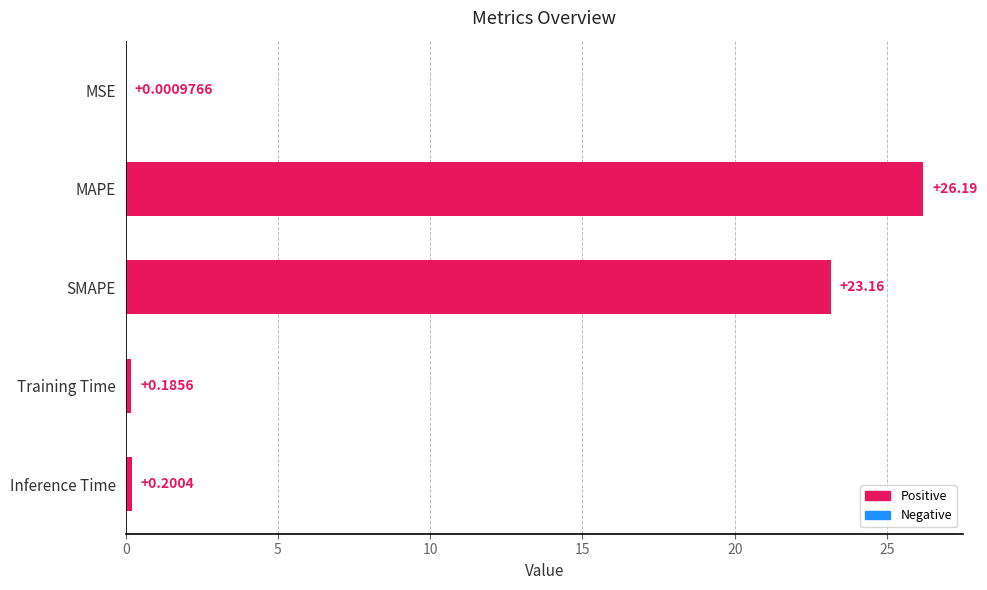

What is the change in value from SMAPE to Inference Time?

-23.0